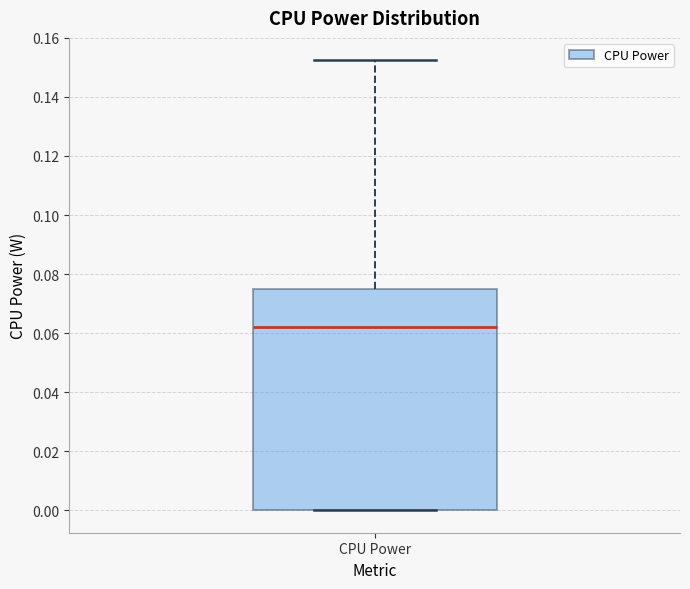

Where is the upper edge of the box for CPU Power on the y-axis? The values are not printed on the chart, so give them approximately, as read against the axis.

0.074